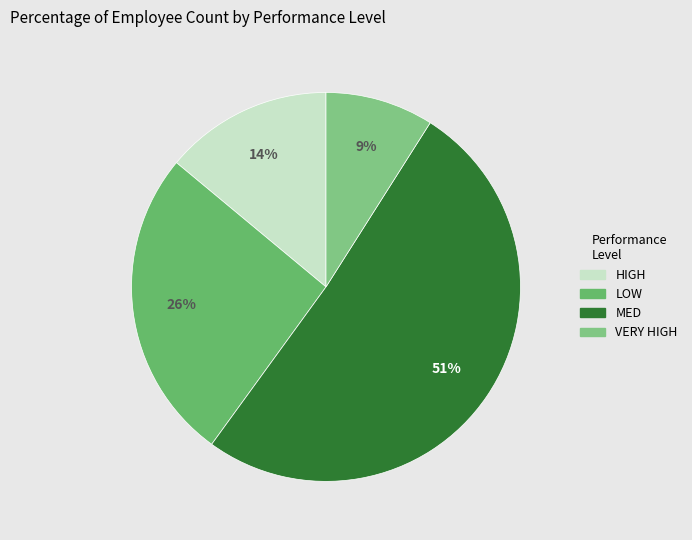

Which slice is the smallest?

VERY HIGH